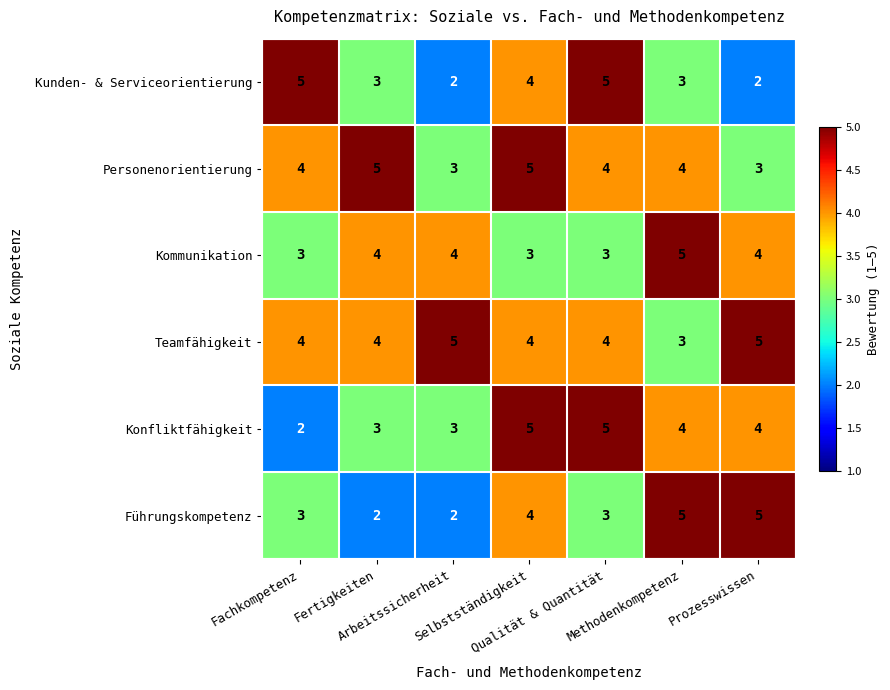

Count the Personenorientierung values in the range 3 to 5.

7